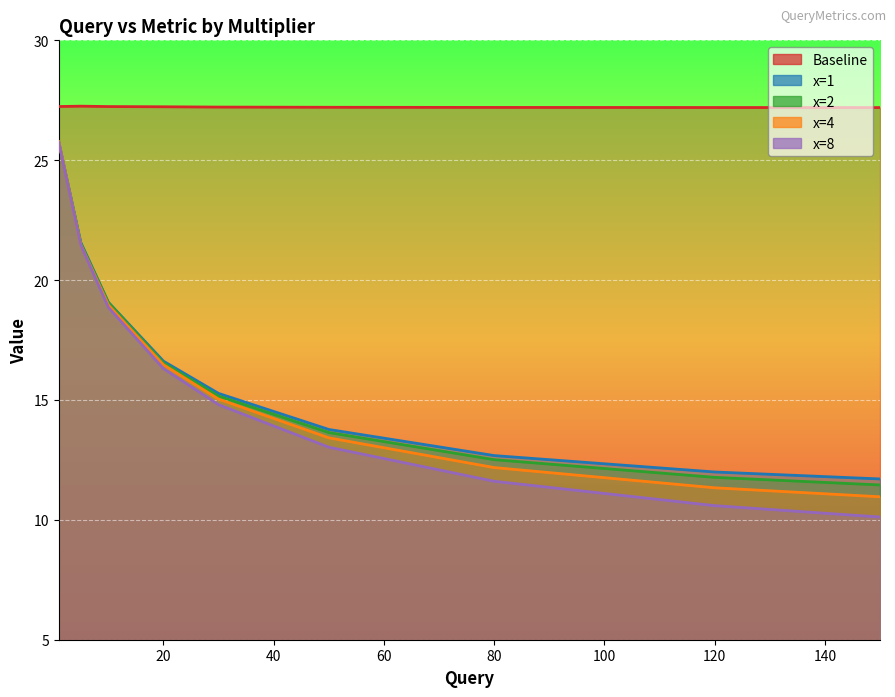

What is the sum of the x=8 values at 80 and 30?

26.4